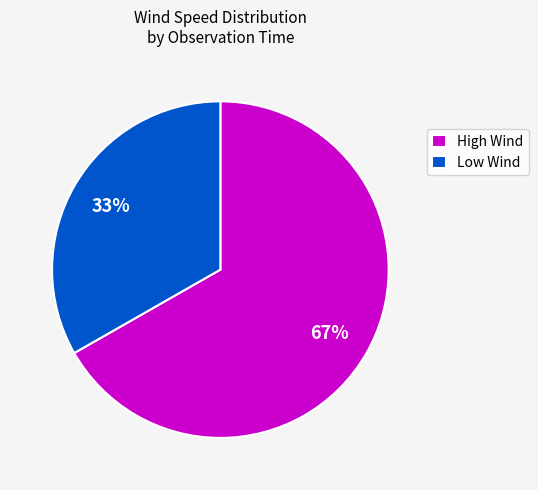

To the nearest percent, what percentage of the pie is Low Wind?

33%